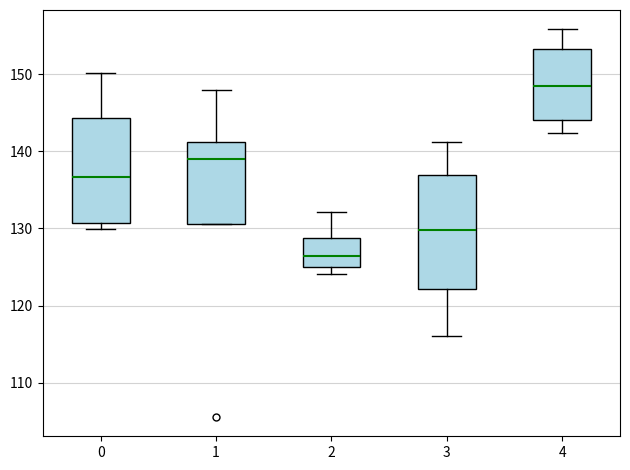

Comparing the boxes themselves (not the whiskers), which one is the tallest?

3